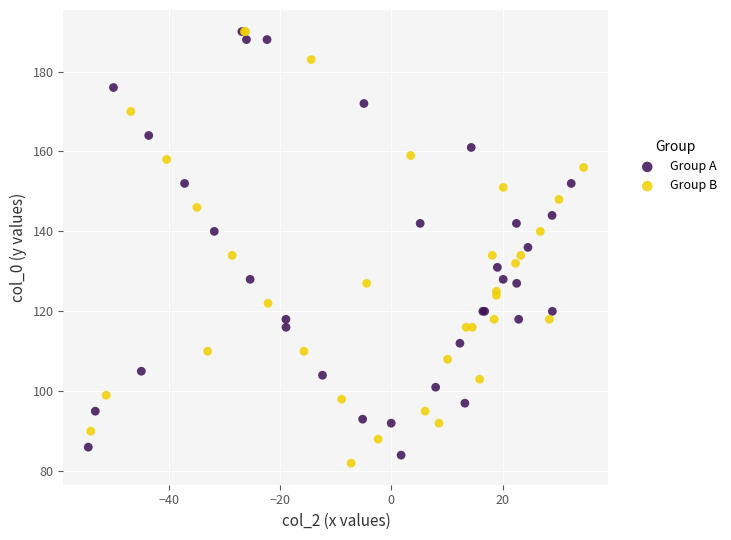

Which series reaches the minimum Y coordinate?

Group B